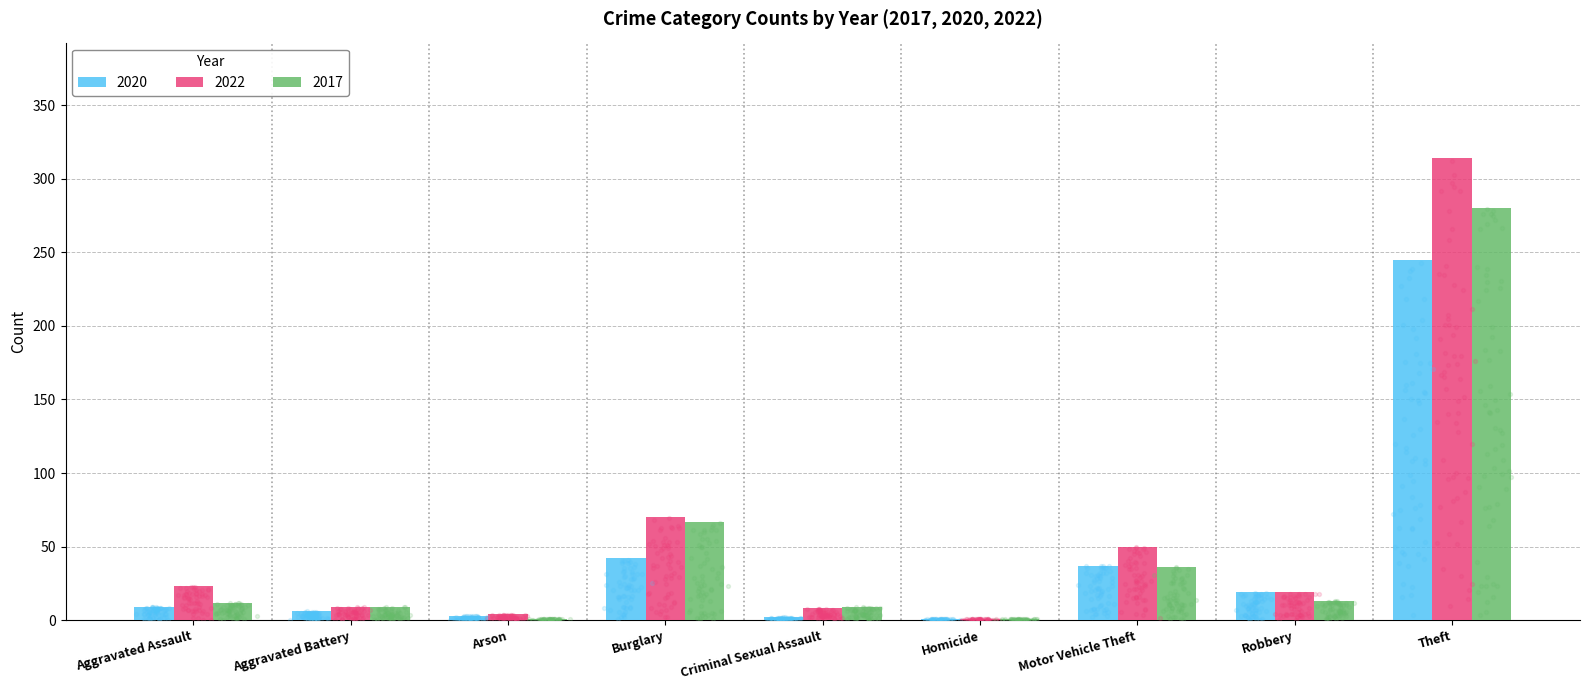

Which series contains the highest Y value?

2022